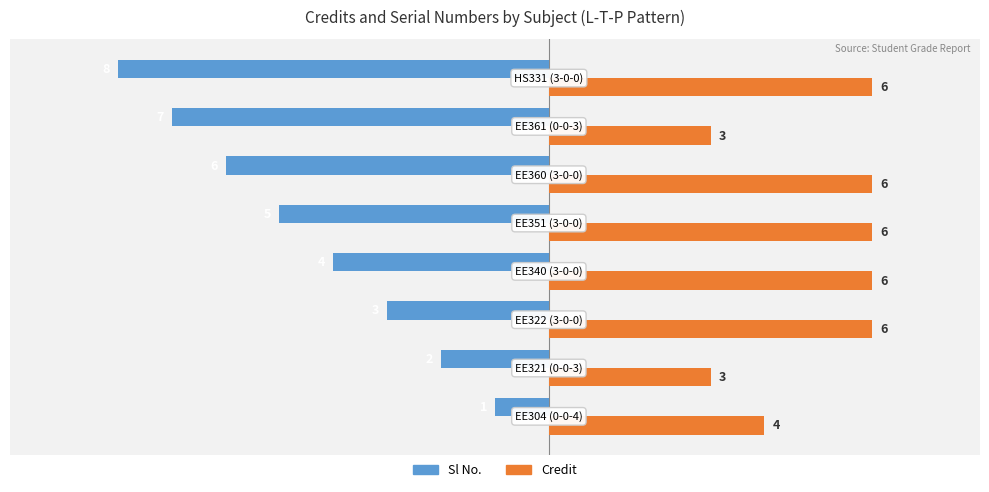

What are all the series names shown in the legend?

Sl No., Credit